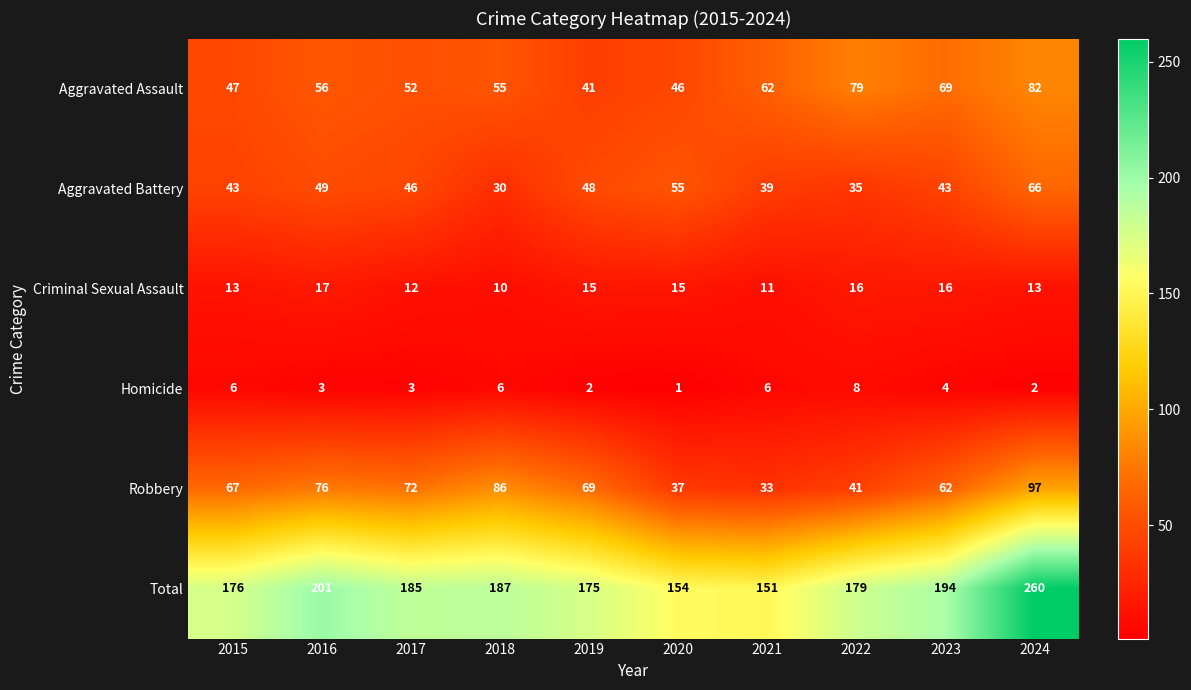

Which category has the highest value in the Robbery series?

2024